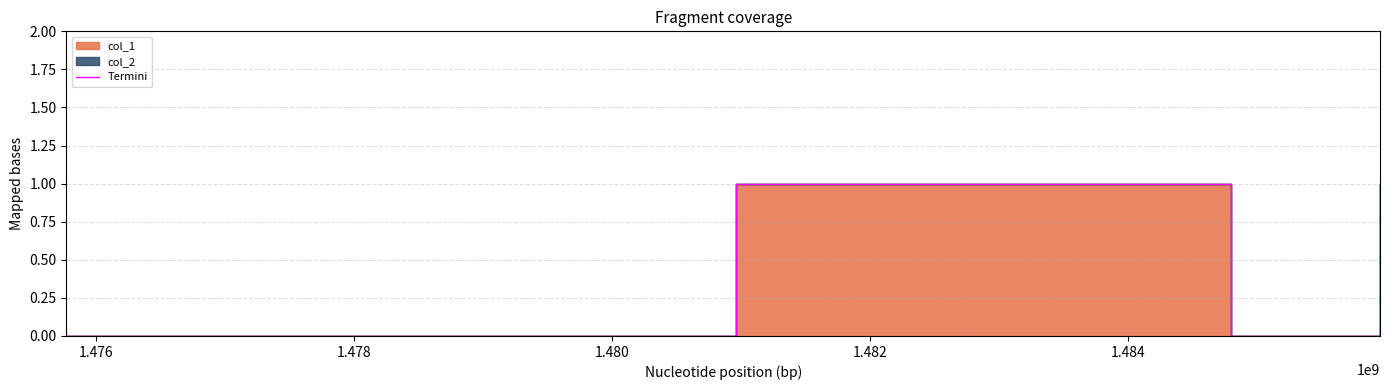

How many lines are shown in the chart?

1